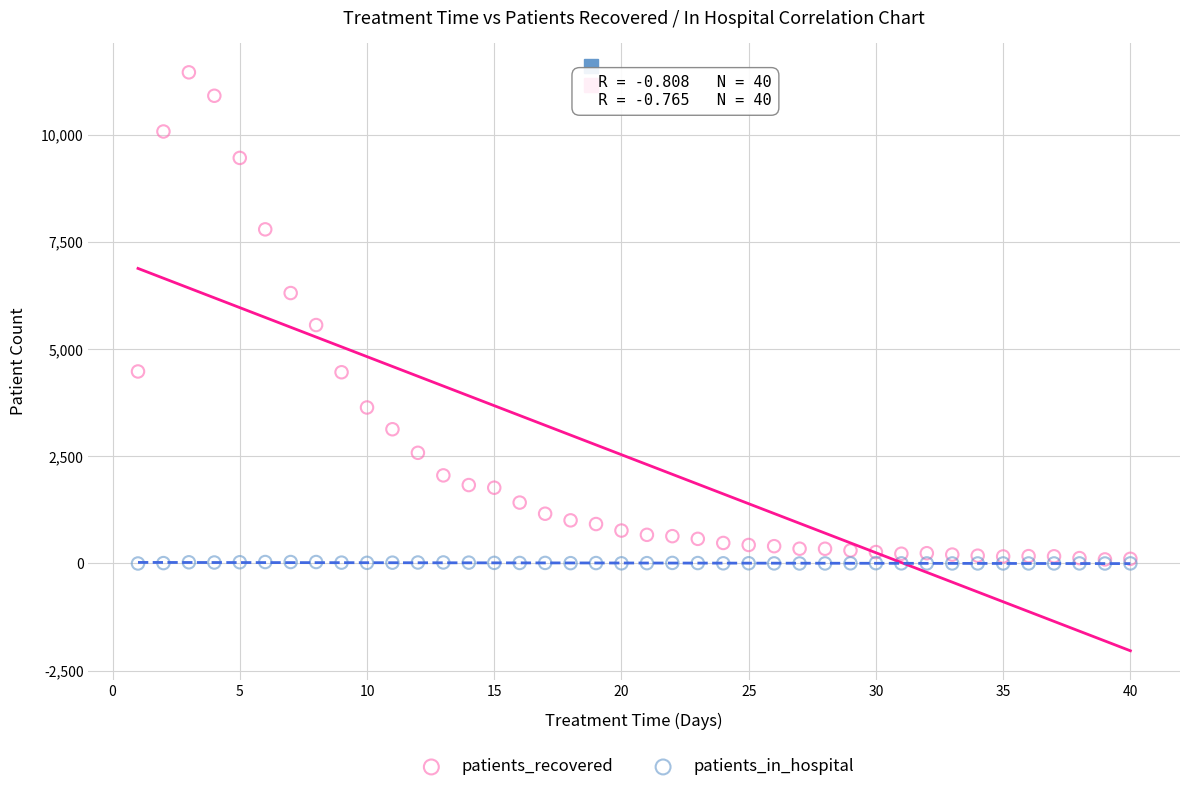

What are all the series names shown in the legend?

patients_recovered, patients_in_hospital